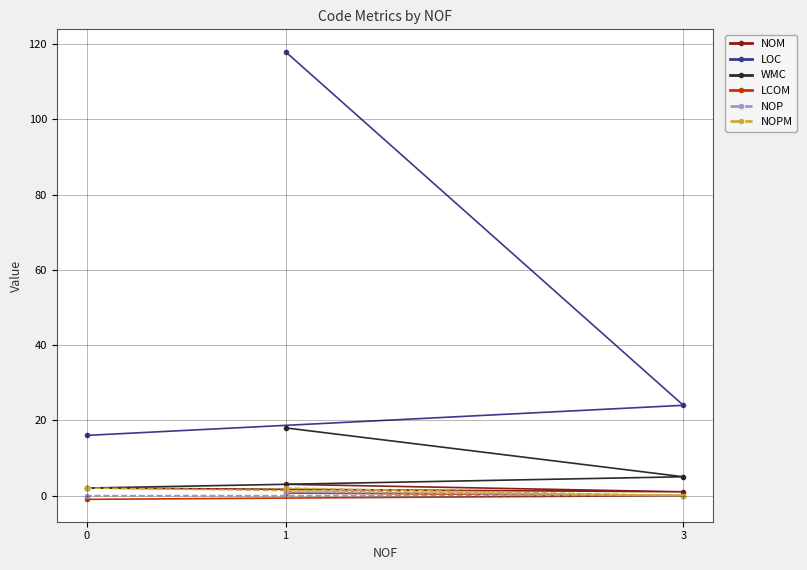

What is the difference between the maximum and minimum values in the NOM series?

2.0